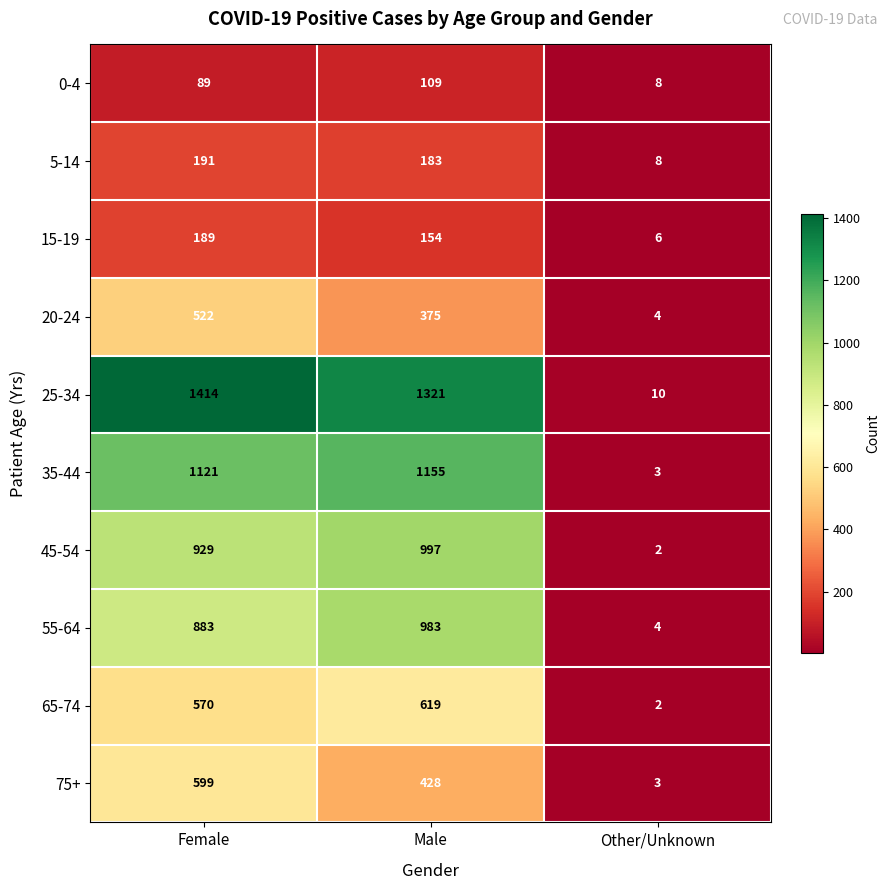

The 55-64 series shows 883 at Female. True or false?

True